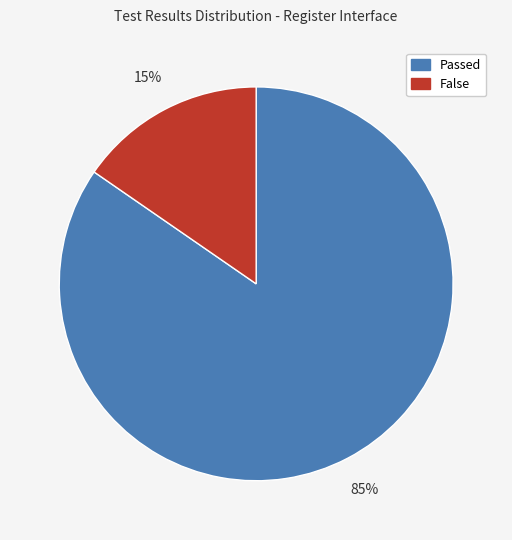

Do False and Passed together represent more than half of the pie?

Yes